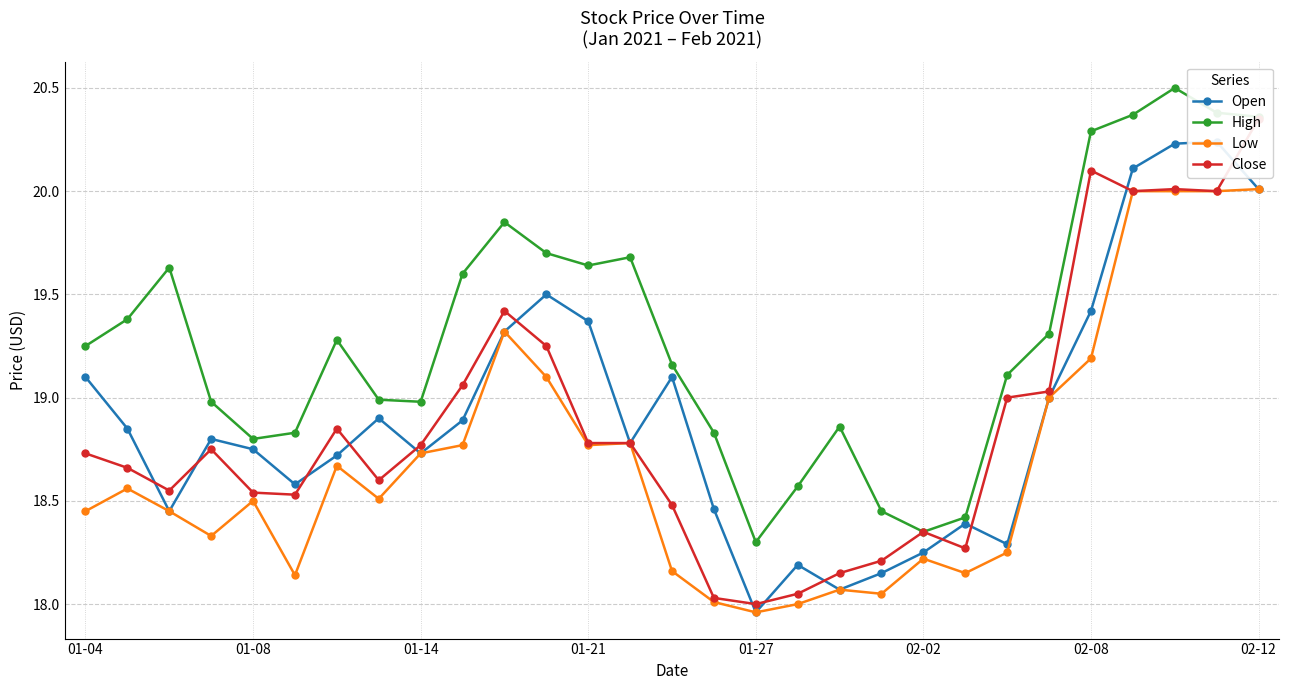

True or false: High has more than 1 points higher than both neighbors.

True